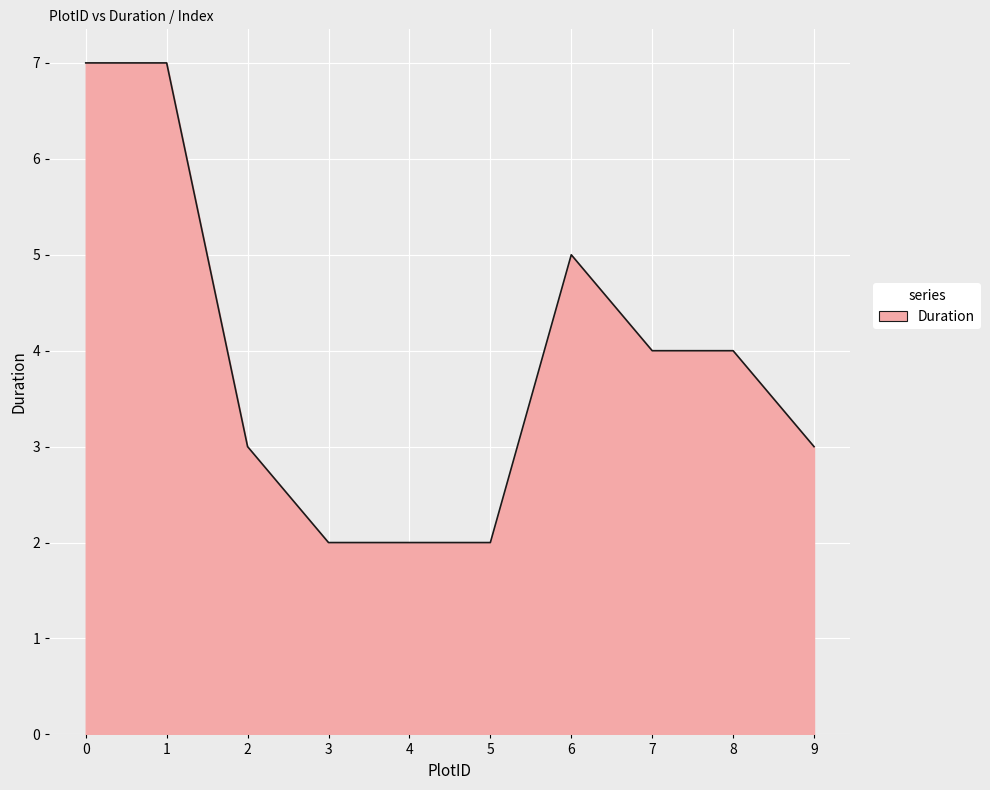

The chart shows a value of 5 at 6. True or false?

True